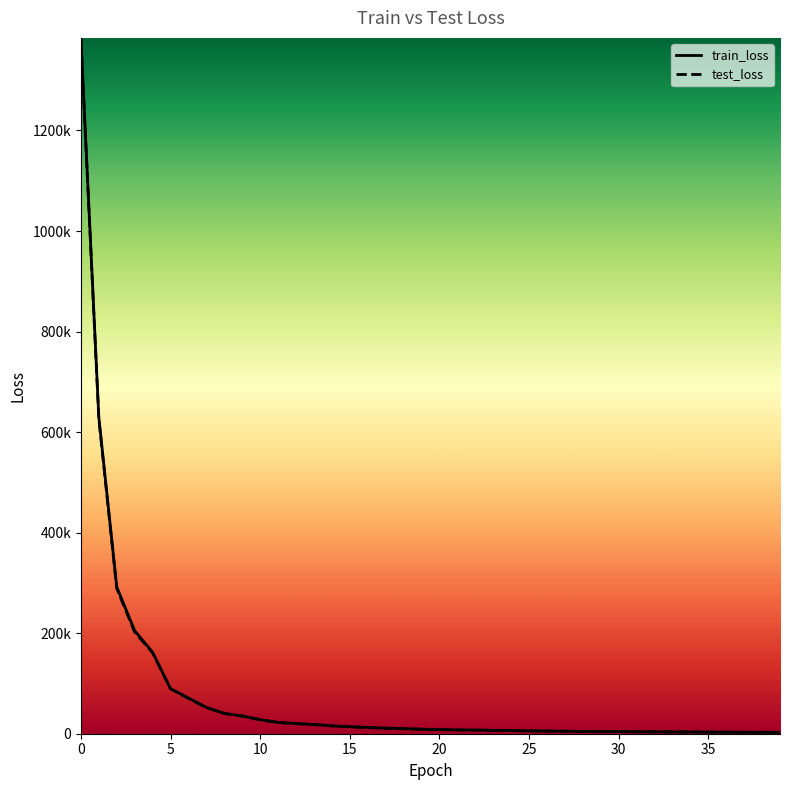

The train_loss series shows 6844.2 at 28. True or false?

False